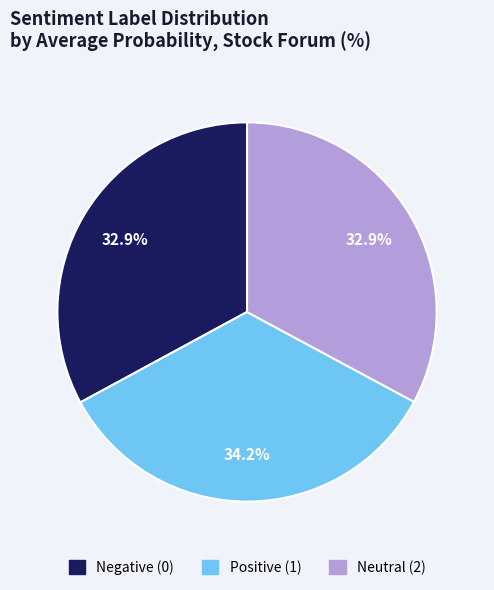

Is there any slice that represents more than half of the pie?

No